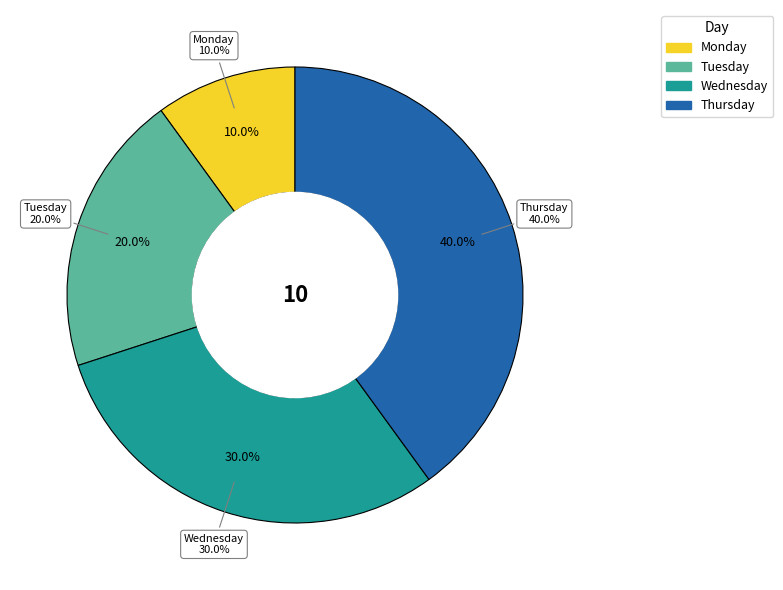

What is the change in value from Wednesday to Thursday?

+1